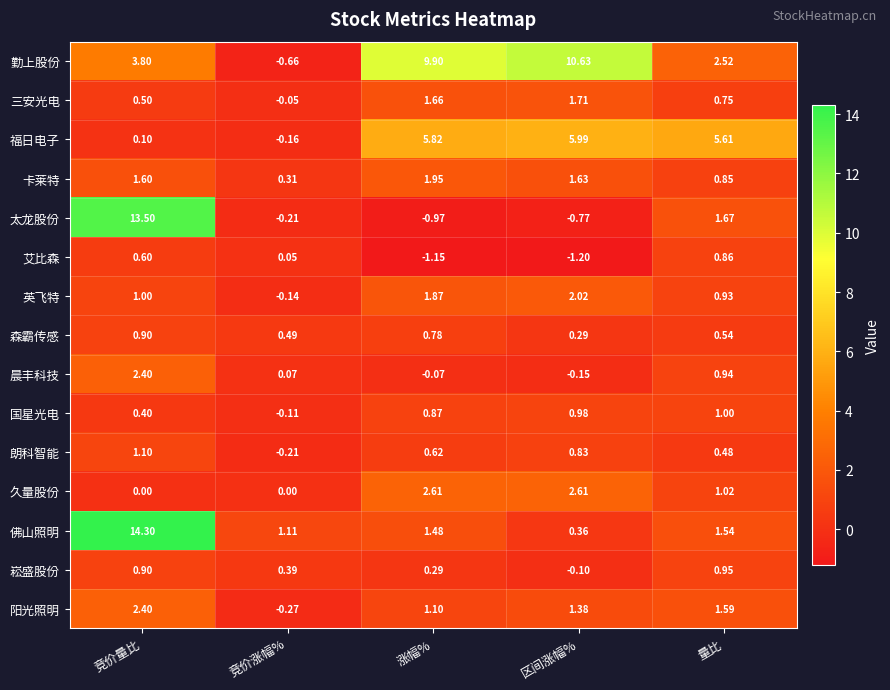

List the labels in order of 晨丰科技 value, smallest first.

区间涨幅%, 涨幅%, 竞价涨幅%, 量比, 竞价量比